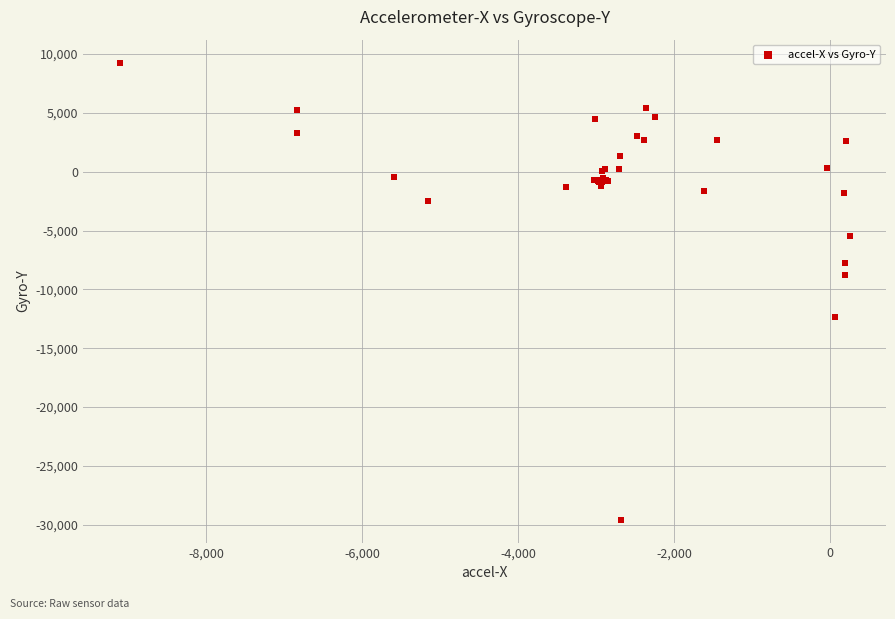

What Y value in the scatter plot is closest to -10141?

-8774